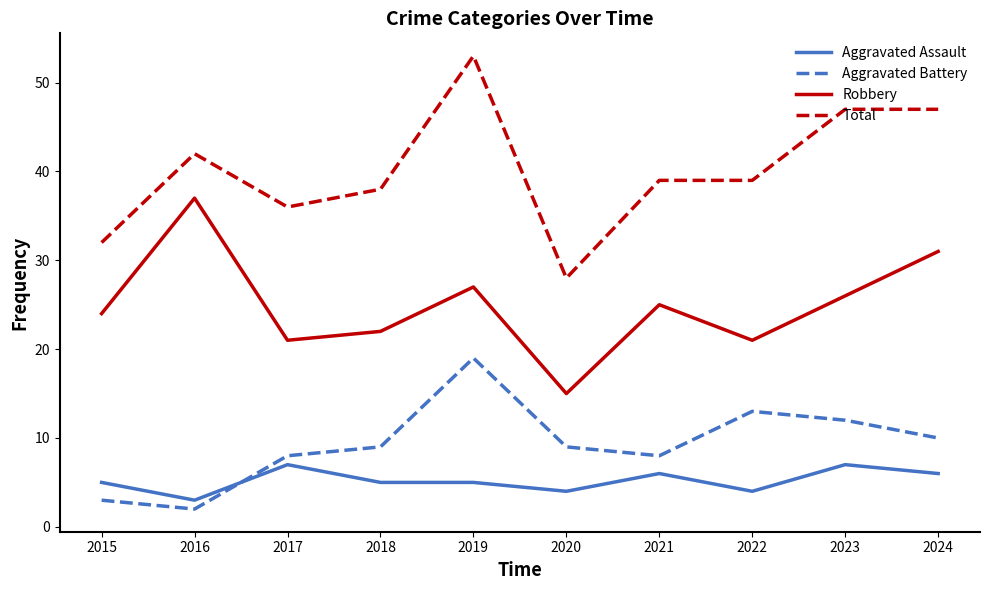

Reading left to right, what are all the values shown in this chart?

Aggravated Assault: 2015=5	2016=3	2017=7	2018=5	2019=5	2020=4	2021=6	2022=4	2023=7	2024=6
Aggravated Battery: 2015=3	2016=2	2017=8	2018=9	2019=19	2020=9	2021=8	2022=13	2023=12	2024=10
Robbery: 2015=24	2016=37	2017=21	2018=22	2019=27	2020=15	2021=25	2022=21	2023=26	2024=31
Total: 2015=32	2016=42	2017=36	2018=38	2019=53	2020=28	2021=39	2022=39	2023=47	2024=47